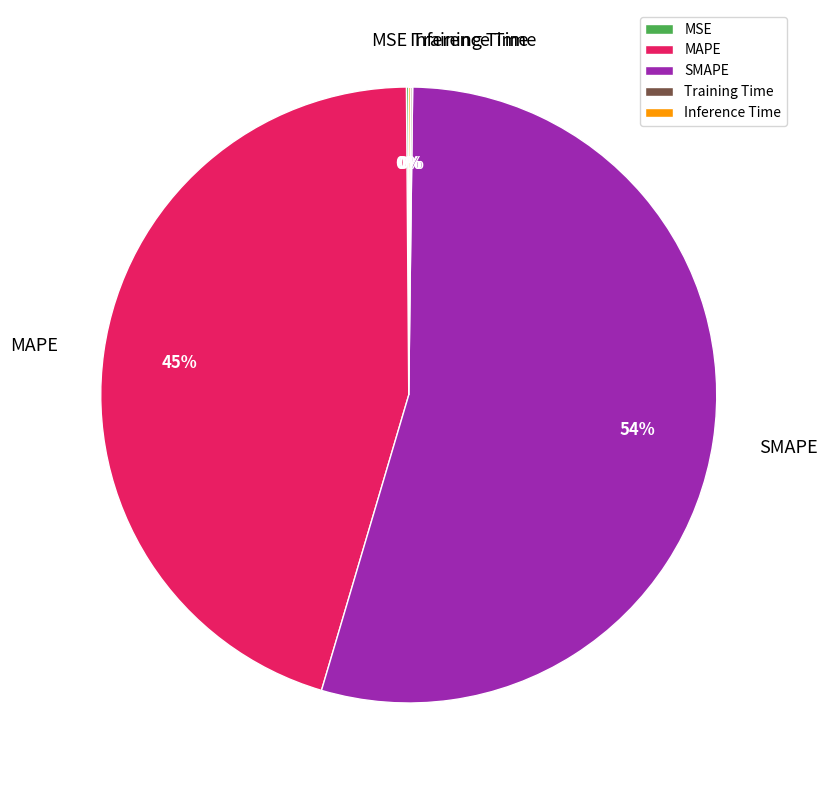

Is SMAPE the majority of the pie?

Yes